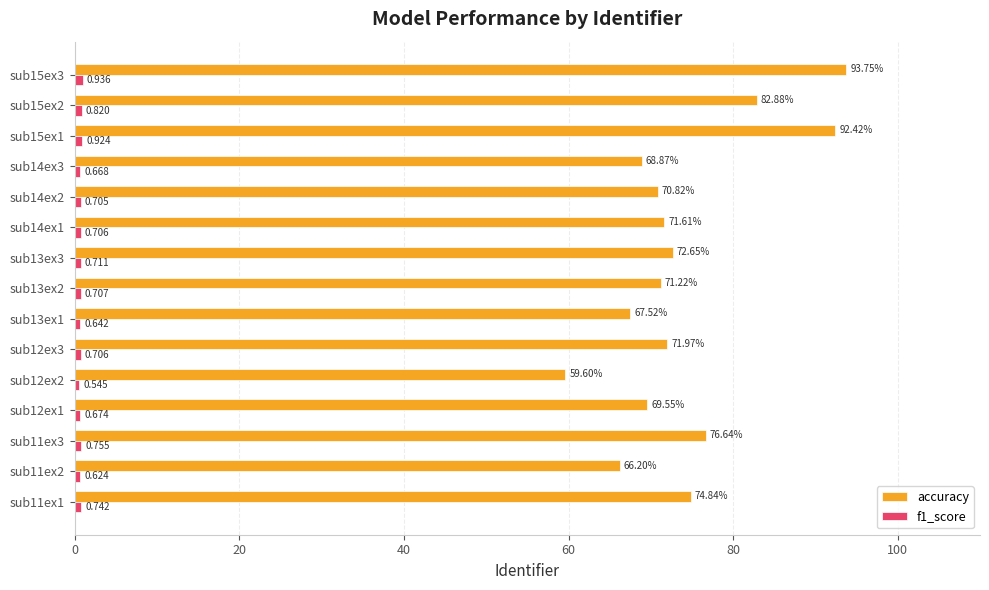

Between sub13ex2 and sub13ex3, which series saw the biggest shift?

accuracy